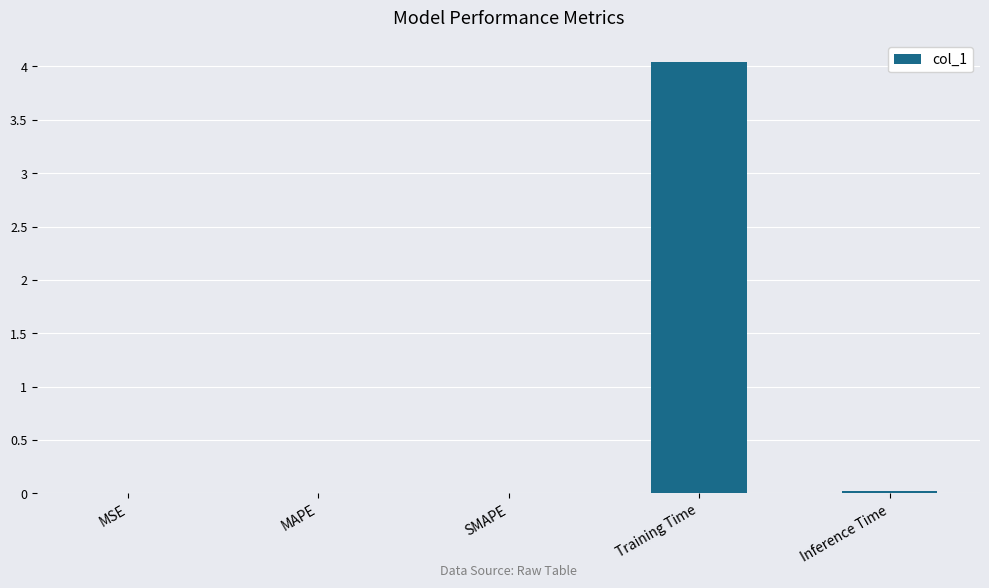

What is the sum of all values?

4.1